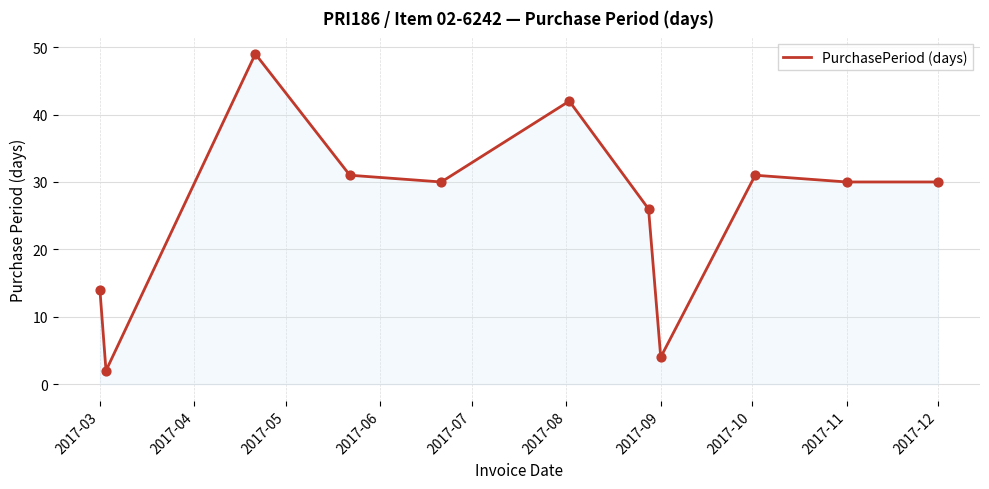

What is the difference between the maximum and minimum values?

47